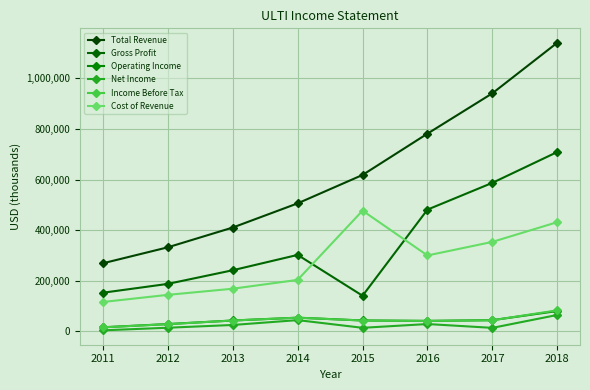

Reading left to right, what are all the values shown in this chart?

Total Revenue: 2011=269200	2012=332300	2013=410400	2014=505900	2015=618100	2016=781300	2017=940700	2018=1140500
Gross Profit: 2011=152900	2012=187800	2013=241700	2014=302300	2015=141000	2016=481200	2017=587000	2018=708800
Operating Income: 2011=16400	2012=29100	2013=43200	2014=54300	2015=43300	2016=41700	2017=44500	2018=80600
Net Income: 2011=4300	2012=14600	2013=25500	2014=44700	2015=14300	2016=29200	2017=14100	2018=65100
Income Before Tax: 2011=16100	2012=28700	2013=43100	2014=54300	2015=43100	2016=41400	2017=44100	2018=83400
Cost of Revenue: 2011=116300	2012=144500	2013=168700	2014=203600	2015=477100	2016=300100	2017=353700	2018=431700